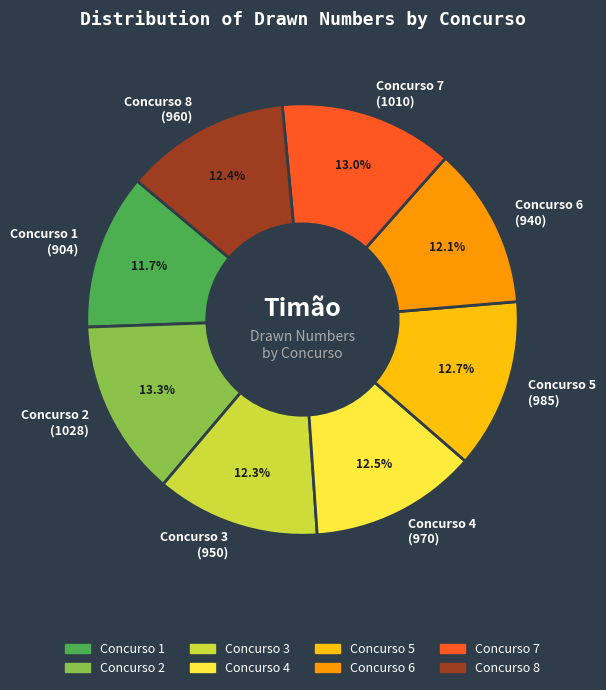

Approximately how many times larger is the value at Concurso 6 (940) compared to Concurso 8 (960)?

1.0